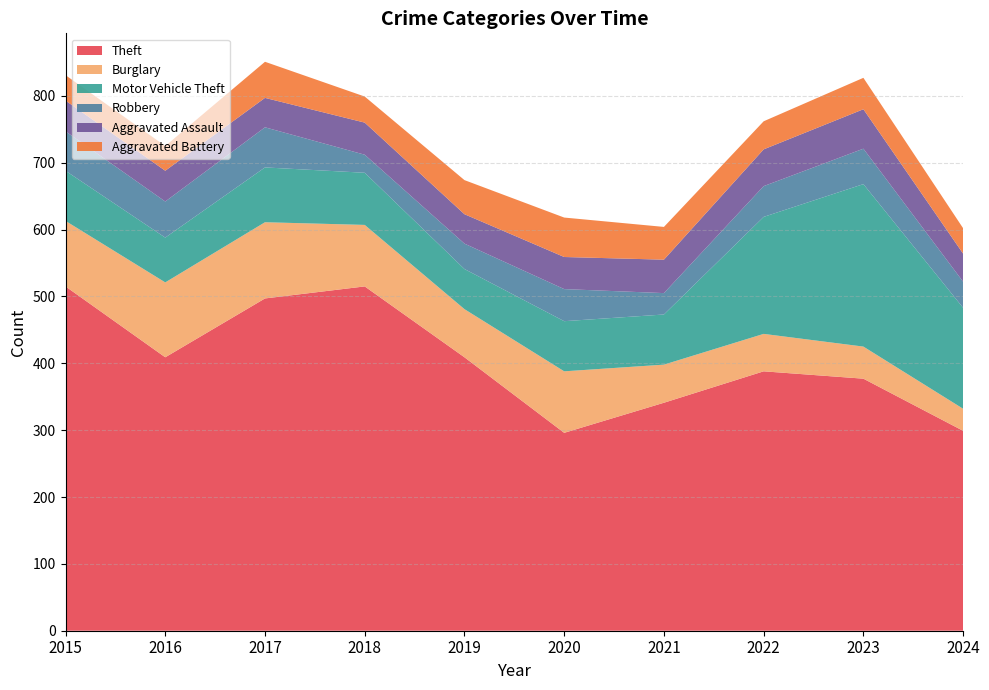

Reading left to right, transcribe all the data shown in this chart.

Theft: 2015=515	2016=409	2017=497	2018=515	2019=409	2020=296	2021=341	2022=388	2023=377	2024=299
Burglary: 2015=98	2016=112	2017=114	2018=92	2019=72	2020=92	2021=57	2022=56	2023=48	2024=33
Motor Vehicle Theft: 2015=75	2016=67	2017=82	2018=78	2019=60	2020=75	2021=75	2022=175	2023=243	2024=151
Robbery: 2015=59	2016=54	2017=60	2018=27	2019=38	2020=48	2021=32	2022=46	2023=53	2024=39
Aggravated Assault: 2015=46	2016=46	2017=44	2018=48	2019=44	2020=48	2021=50	2022=55	2023=59	2024=42
Aggravated Battery: 2015=38	2016=37	2017=54	2018=39	2019=51	2020=59	2021=49	2022=42	2023=47	2024=38